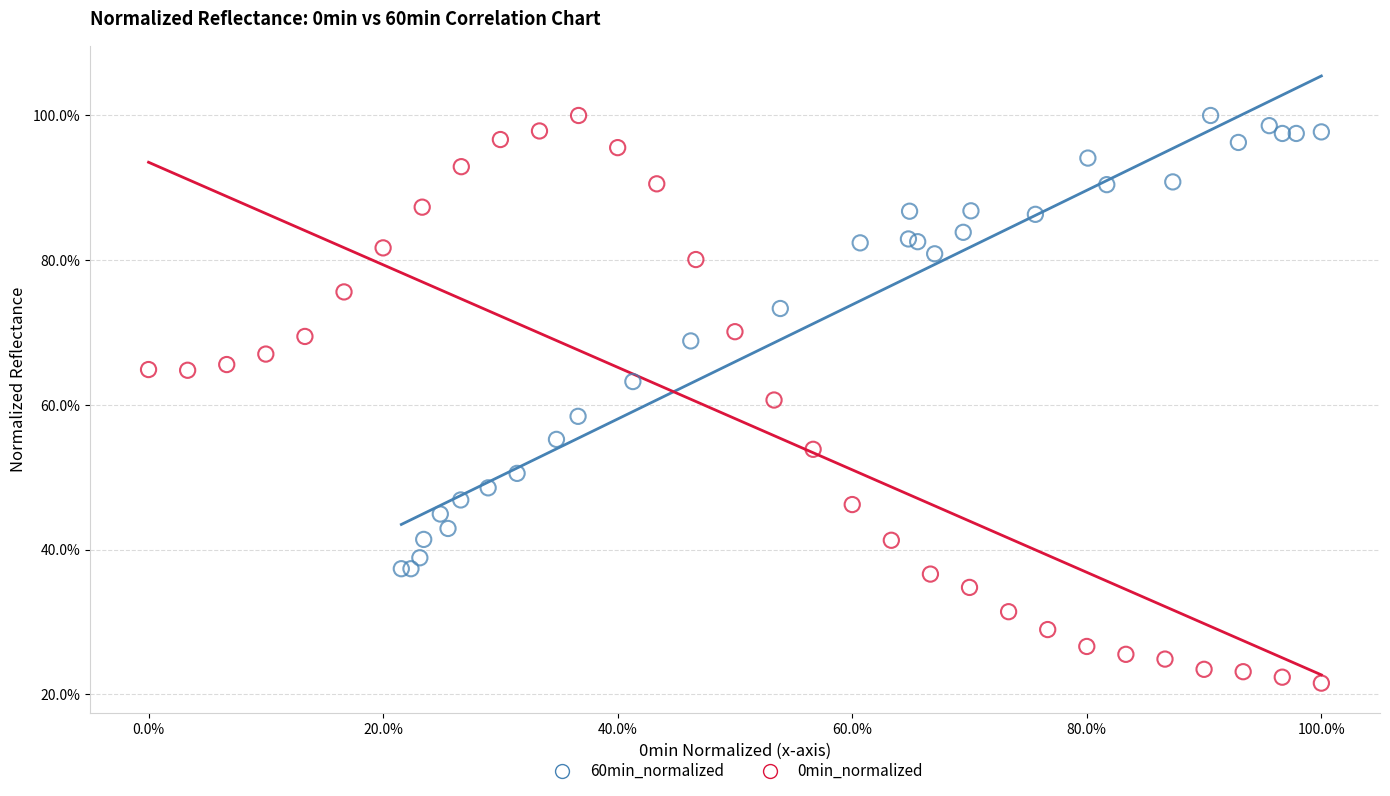

What are all the series names shown in the legend?

60min_normalized, 0min_normalized